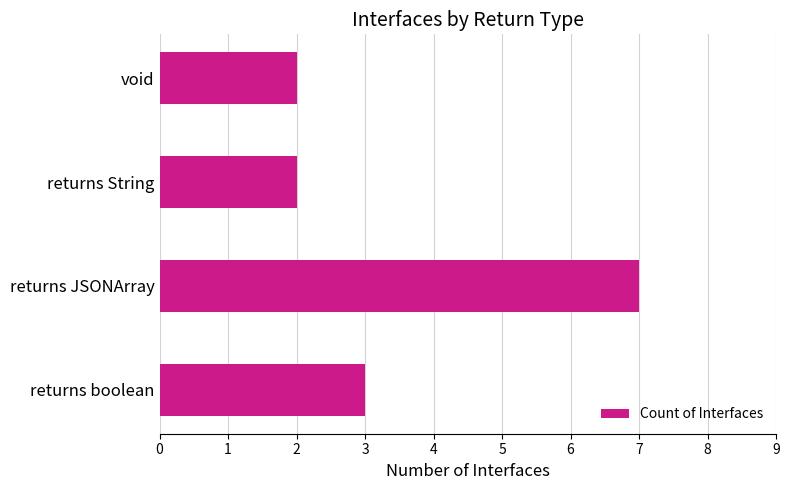

Reading top to bottom, list all the values displayed in this chart.

void=2	returns String=2	returns JSONArray=7	returns boolean=3